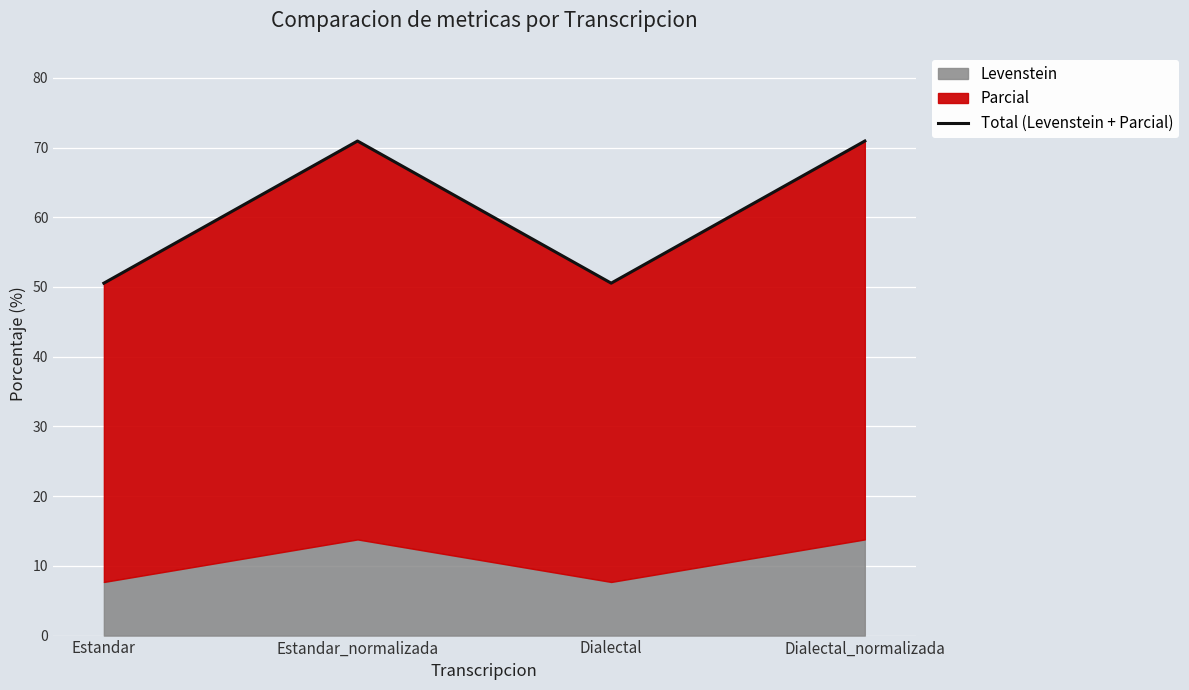

At which category does the chart reach its peak across all series?

Estandar_normalizada